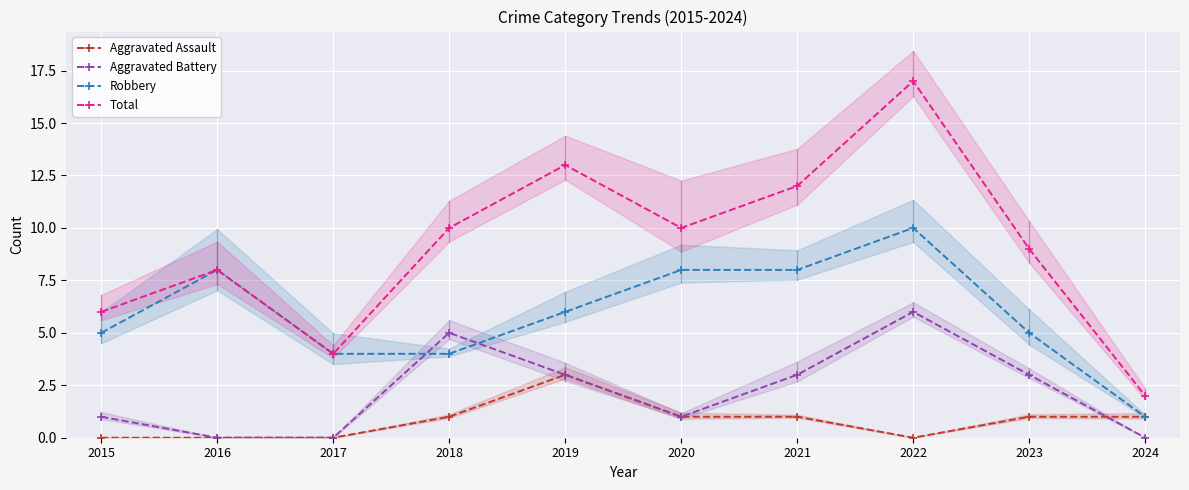

What is the spread (max minus min) of values at 2020?

9